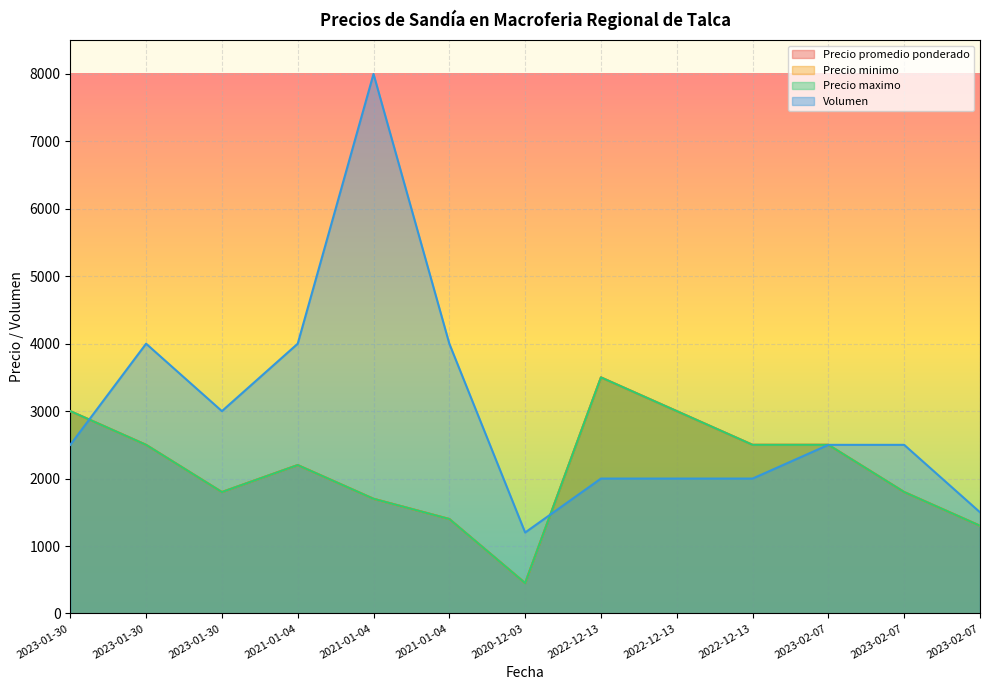

True or false: Precio minimo and Precio maximo intersect in this chart.

False